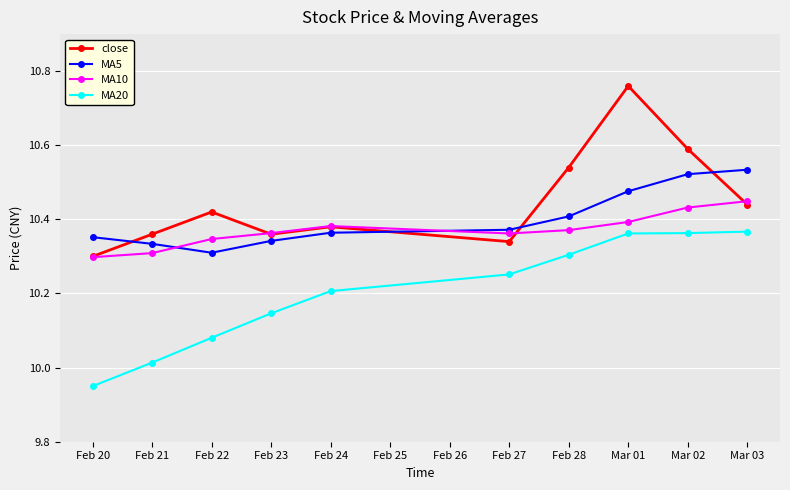

The MA20 series shows 17.2 at Feb 23. True or false?

False